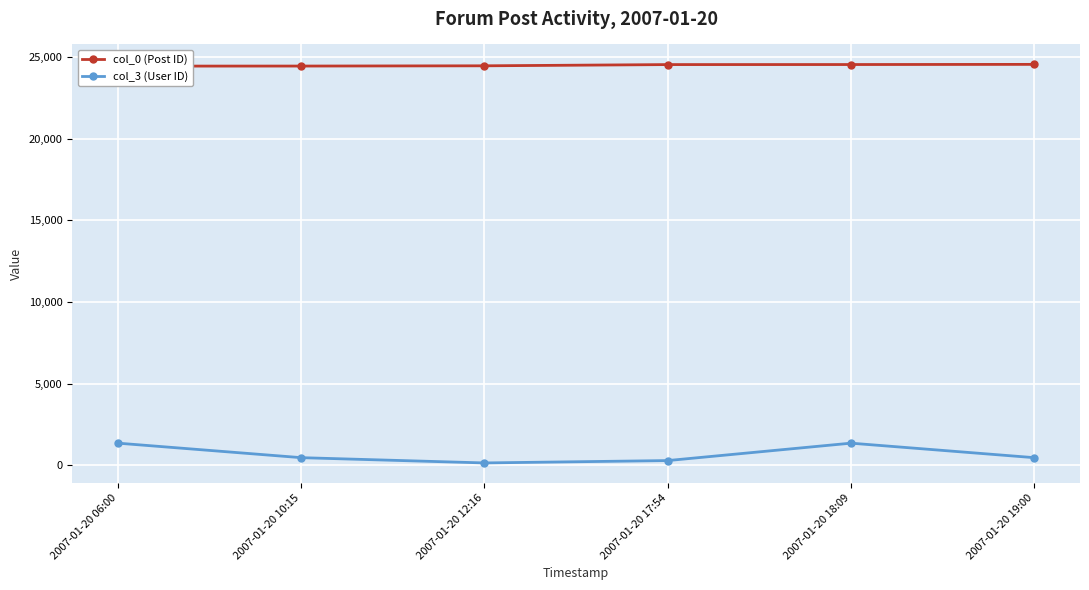

At which category does col_3 (User ID) reach its first local peak?

2007-01-20 18:09